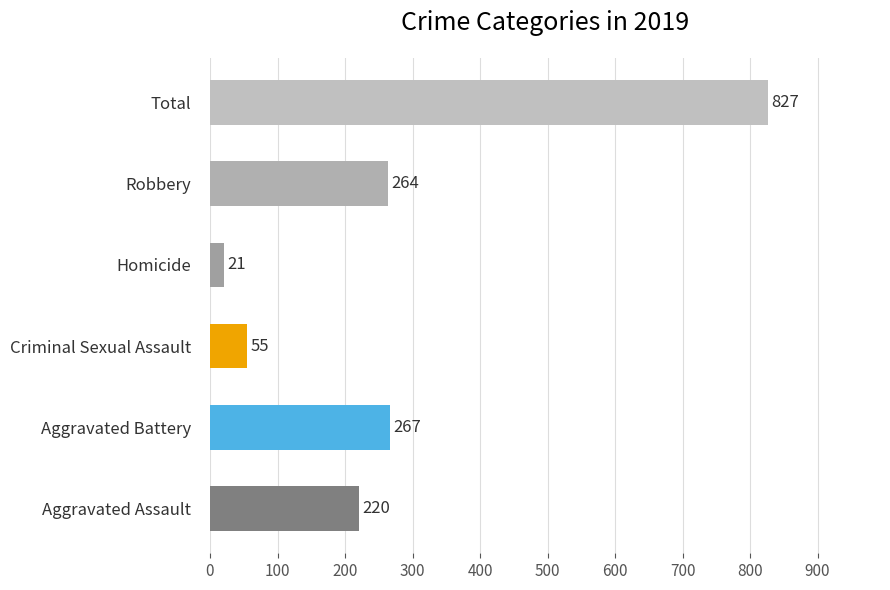

How many bars are there in total?

6